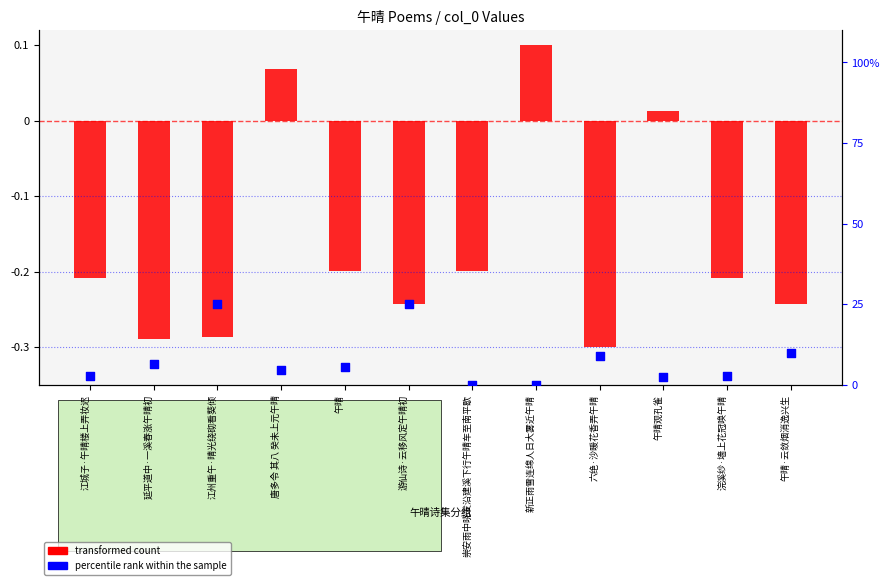

What are all the series names shown in the legend?

transformed count, percentile rank within the sample